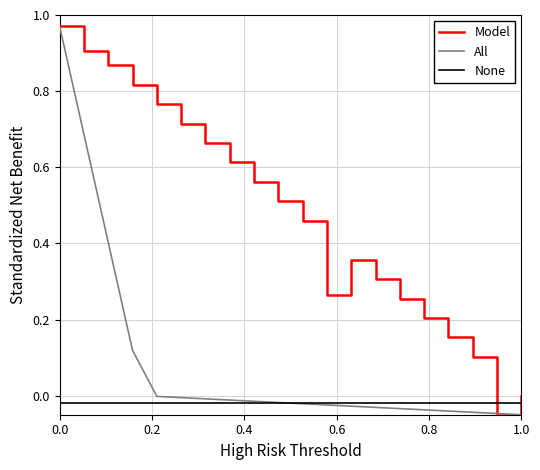

How many interior local valleys does the Model series have?

2